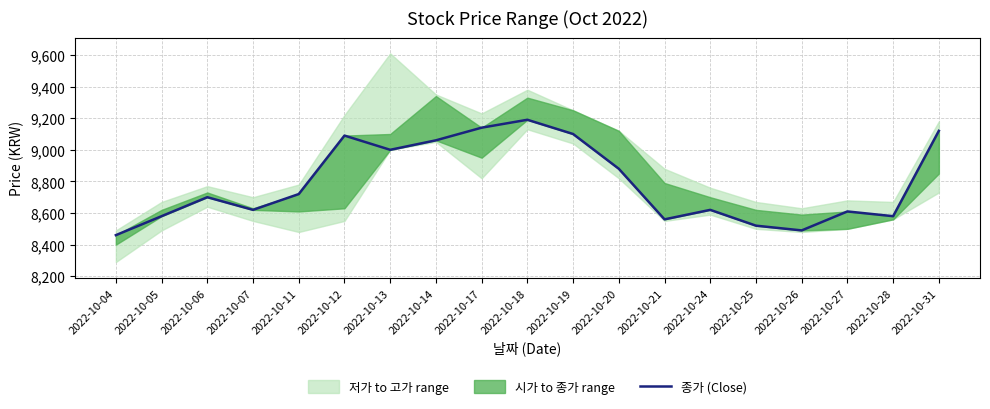

What is the change in value from 2022-10-25 to 2022-10-31?

+600